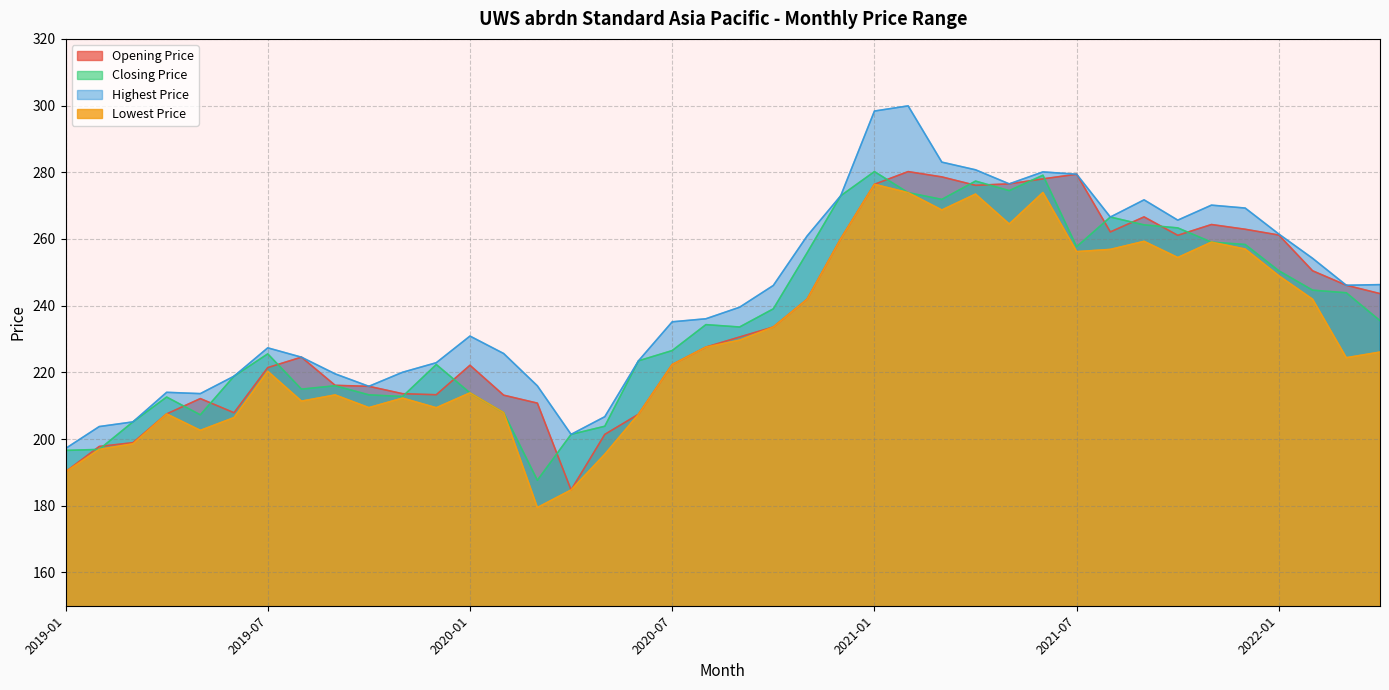

Reading left to right, transcribe all the data shown in this chart.

Opening Price: 190.2	197.8	198.9	207.5	212.1	207.9	221.4	224.5	216.1	215.8	213.6	213.3	222.1	213.1	210.8	184.7	201.4	207.4	222.3	227.6	230.6	233.6	241.9	260.0	276.4	280.2	278.6	276.1	276.5	278.0	279.4	262.1	266.6	261.1	264.3	262.9	261.2	250.4	246.1	243.6
Closing Price: 196.6	196.9	205.1	212.6	207.2	218.8	225.5	215.0	216.0	213.2	212.7	222.3	213.8	207.9	187.6	201.4	203.8	223.4	226.5	234.3	233.6	239.0	255.8	272.9	280.2	273.9	271.9	277.4	274.5	279.1	257.7	266.6	264.2	263.3	259.0	258.3	250.5	244.6	243.9	235.5
Highest Price: 197.1	203.7	205.1	214.0	213.6	218.8	227.3	224.5	219.5	215.8	220.0	222.9	230.9	225.6	215.9	201.4	206.7	223.4	235.1	236.1	239.5	246.0	260.8	272.9	298.4	299.9	283.0	280.7	276.5	280.1	279.4	266.6	271.7	265.6	270.1	269.3	261.5	254.2	246.1	246.3
Lowest Price: 190.2	196.9	198.6	207.5	202.6	206.4	220.3	211.4	213.2	209.4	212.3	209.4	213.8	207.9	179.4	184.7	195.4	207.4	222.3	227.6	229.6	233.6	241.9	260.0	276.4	273.9	268.7	273.5	264.5	273.9	256.2	256.9	259.3	254.4	259.0	257.0	248.9	241.9	224.4	226.1